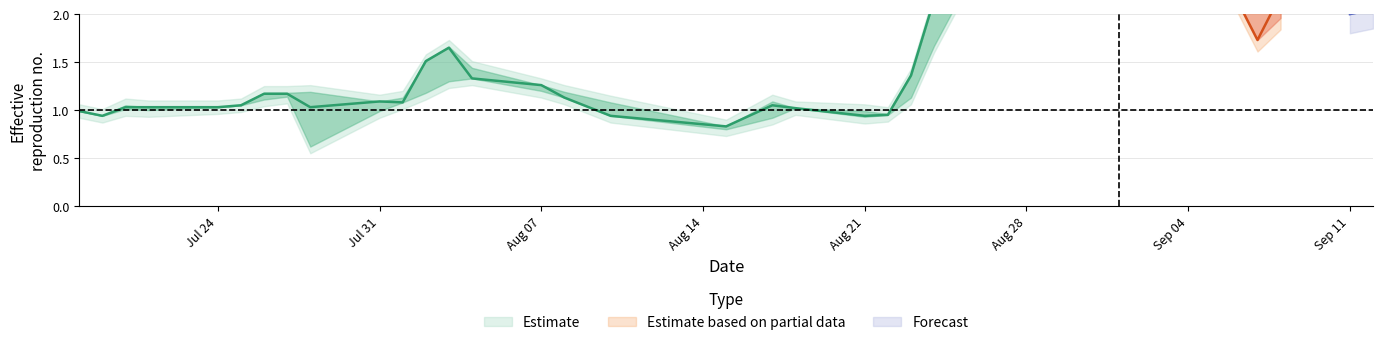

Reading left to right, transcribe all the data shown in this chart.

CP: 1.0	0.9	1.0	1.0	1.0	1.1	1.2	1.2	1.0	1.1	1.1	1.5	1.6	1.3	1.3	1.1	0.9	0.8	1.1	1.0	0.9	0.9	1.4	2.1	2.2	2.9	2.8	2.9	2.4	2.6	2.6	2.2	1.7	2.2	2.0	2.0
HP: 1.0	0.9	1.1	1.0	1.0	1.1	1.2	1.2	1.2	1.1	1.1	1.5	1.7	1.4	1.3	1.2	1.1	0.8	1.1	1.0	1.0	1.0	1.4	2.1	2.5	2.9	3.2	3.0	2.8	2.6	2.6	2.2	2.1	2.2	2.4	2.2
LP: 1.0	0.9	1.0	1.0	1.0	1.1	1.1	1.1	0.6	1.0	1.1	1.2	1.3	1.3	1.2	1.1	0.9	0.8	0.9	1.0	0.9	0.9	1.1	1.7	2.1	2.5	2.8	2.9	2.4	2.5	2.1	2.2	1.7	2.0	2.0	2.0
OP: 1.0	0.9	1.0	1.0	1.0	1.1	1.2	1.2	0.6	1.0	1.1	1.2	1.4	1.4	1.2	1.2	1.1	0.8	0.9	1.0	1.0	1.0	1.1	1.7	2.3	2.5	3.1	3.0	2.7	2.6	2.1	2.2	2.1	2.0	2.4	2.1